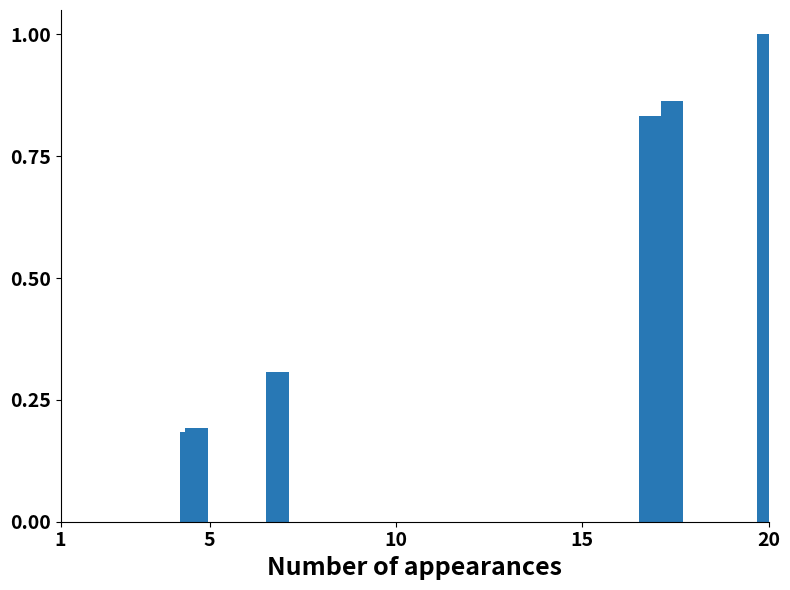

What is the maximum value shown in the chart?

1.0